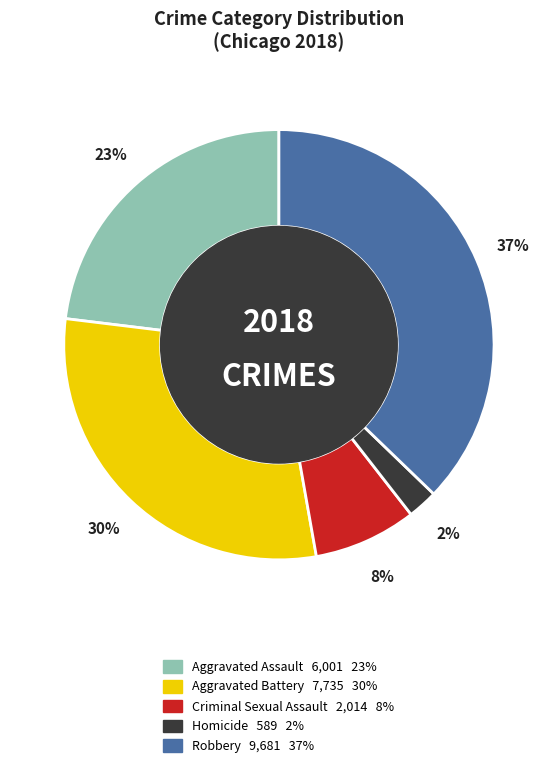

Is there a majority slice in this chart?

No